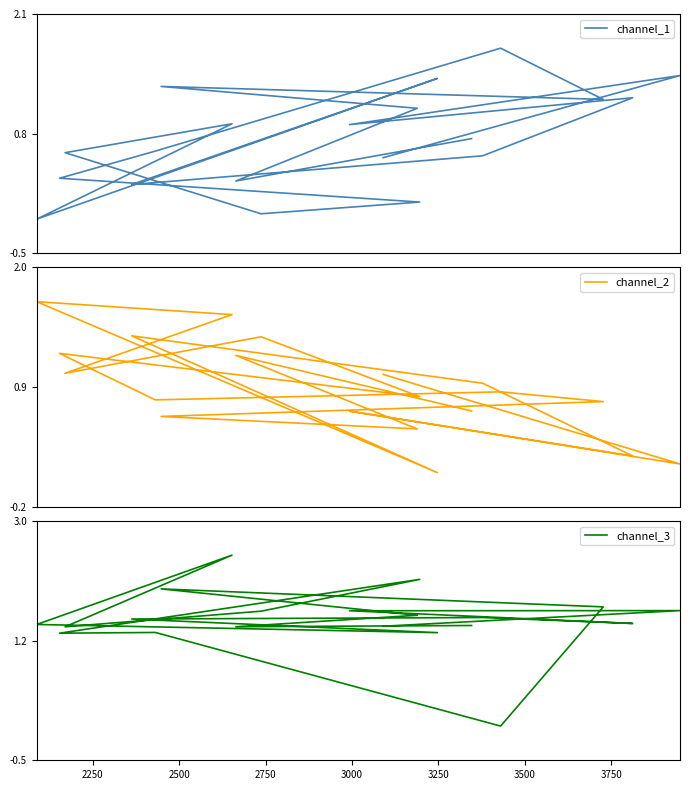

List the series in order of their overall mean, lowest first.

channel_1, channel_2, channel_3